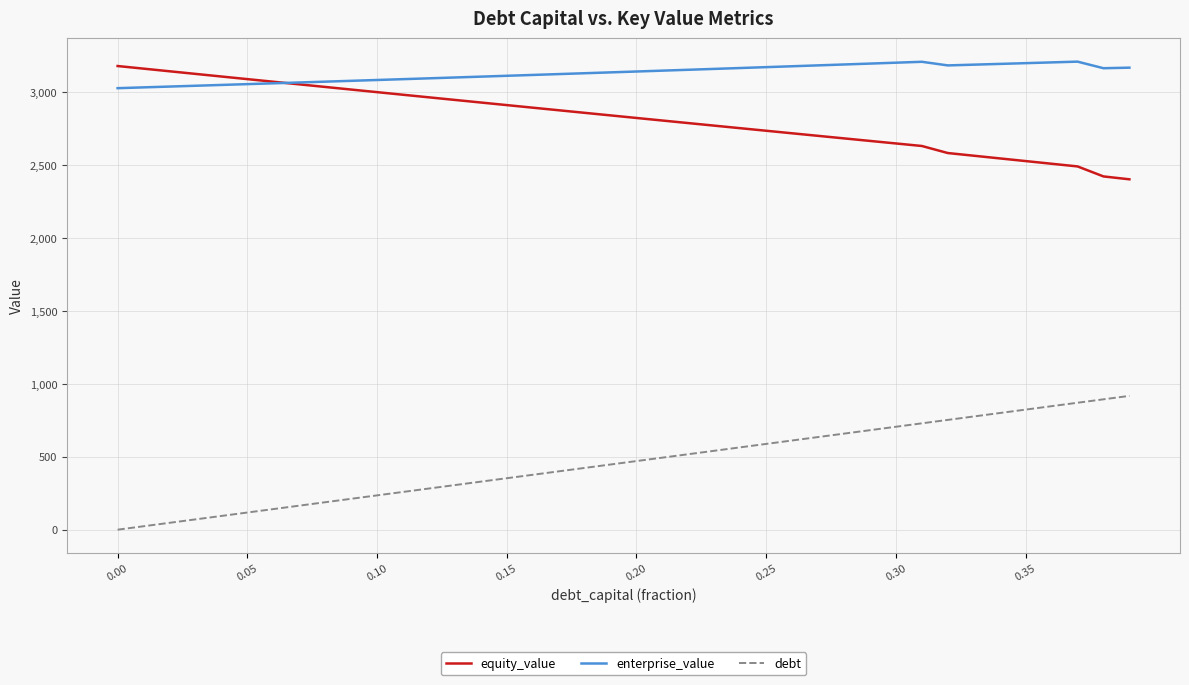

True or false: enterprise_value and debt cross at least once.

False